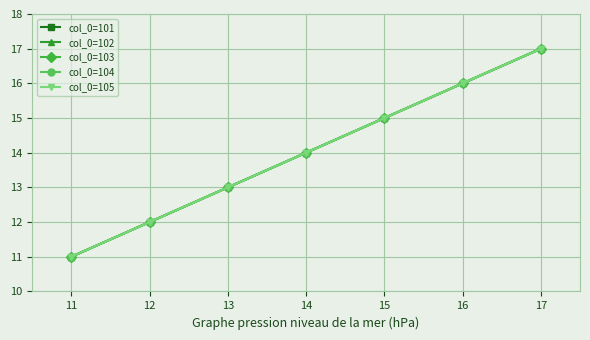

True or false: col_0=102 and col_0=105 cross at least once.

False